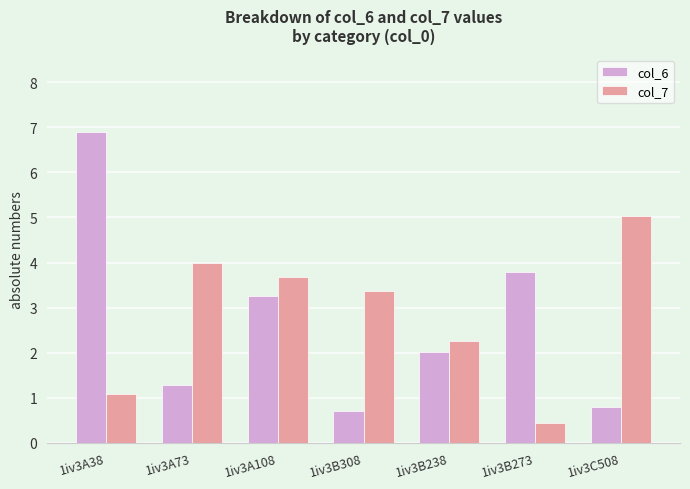

How many data points in col_6 are above 2?

4